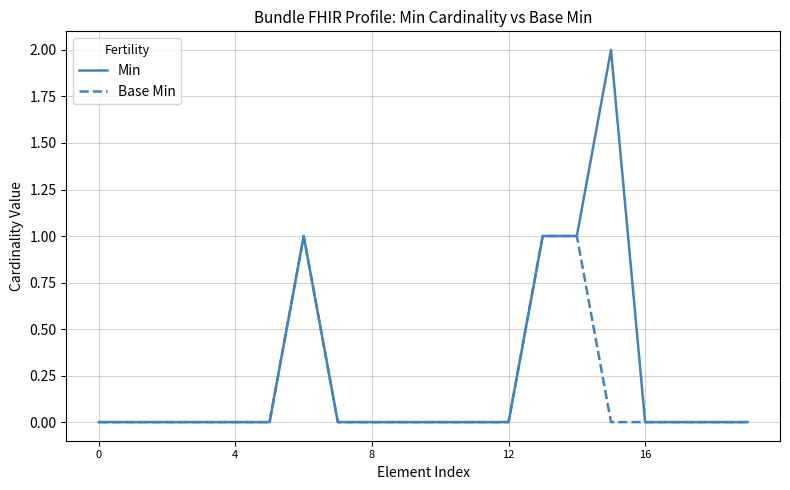

Count the Min values in the range 0 to 1.

19